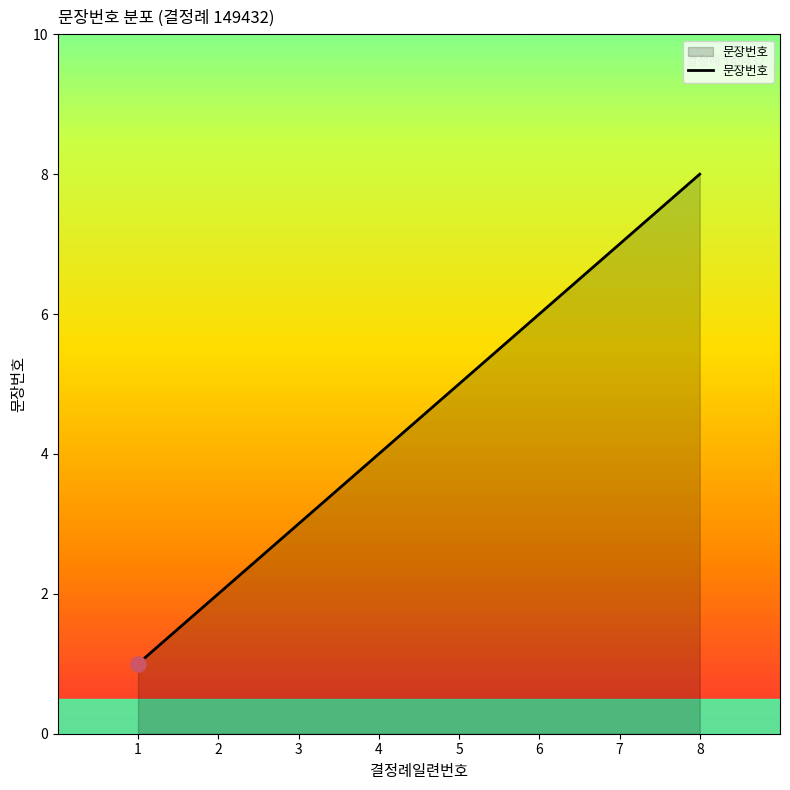

Approximately how many times larger is the value at 1 compared to 2?

0.5